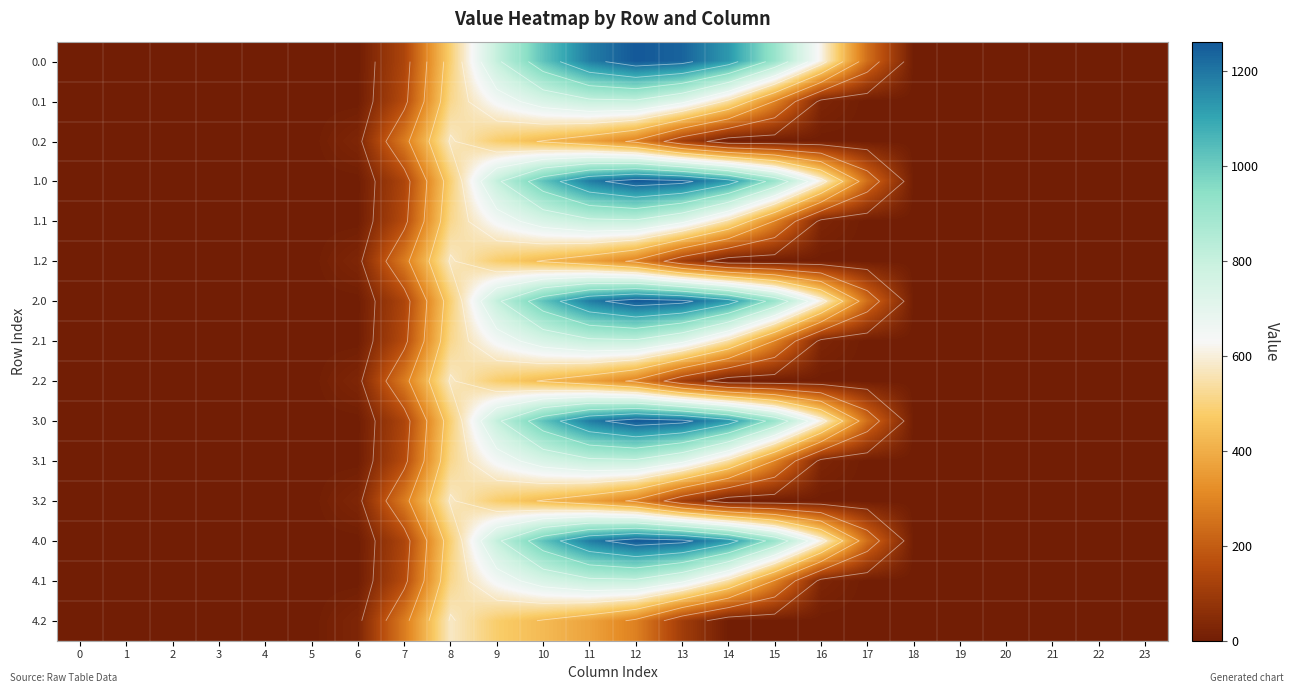

At which category is the sum across all series the highest?

11